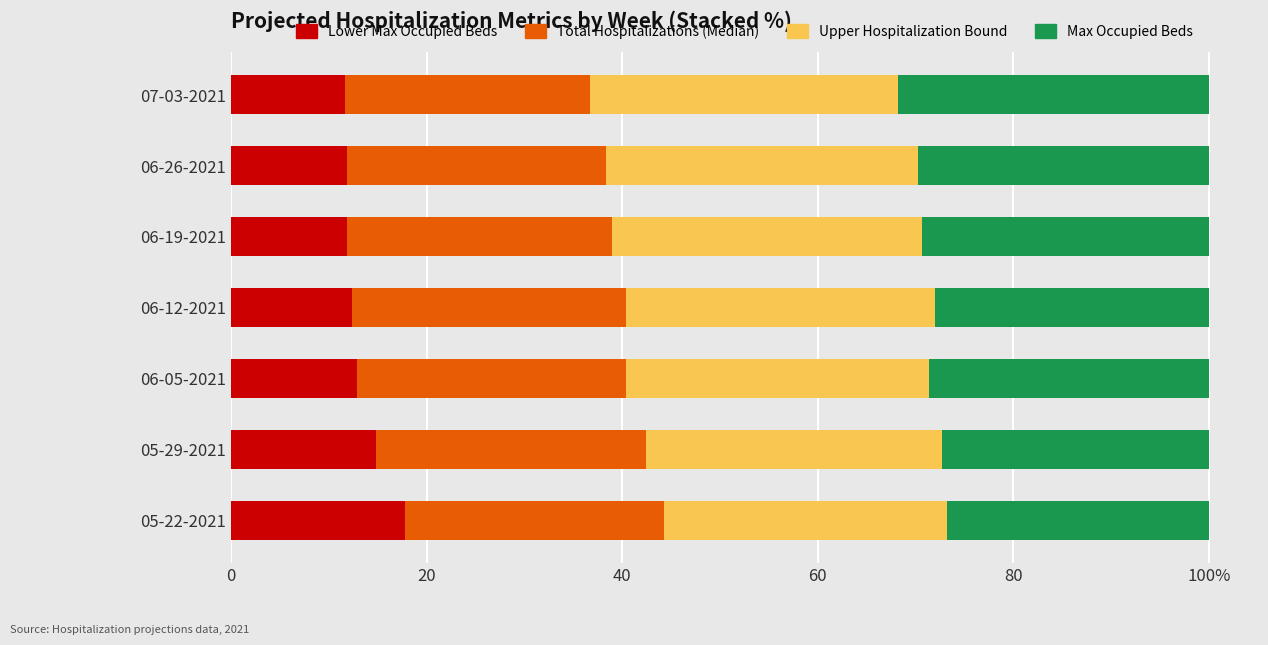

What are all the series names shown in the legend?

Lower Max Occupied Beds, Total Hospitalizations (Median), Upper Hospitalization Bound, Max Occupied Beds